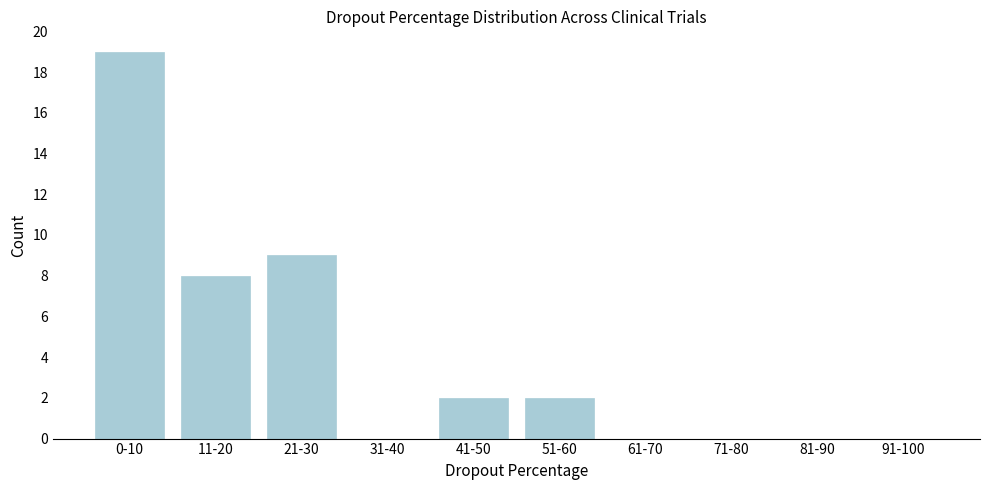

Reading right to left, list all the values displayed in this chart.

91-100=0	81-90=0	71-80=0	61-70=0	51-60=2	41-50=2	31-40=0	21-30=9	11-20=8	0-10=19